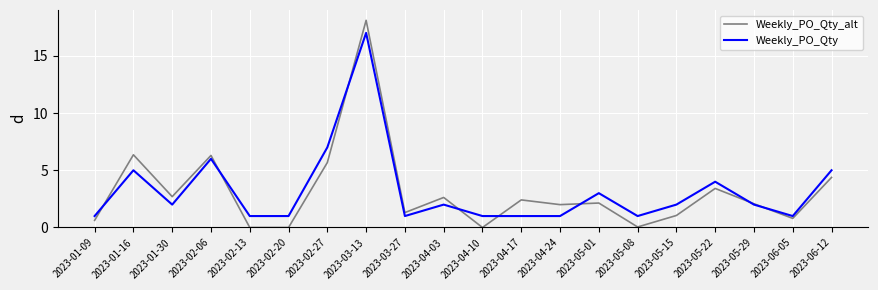

What are all the series names shown in the legend?

Weekly_PO_Qty_alt, Weekly_PO_Qty